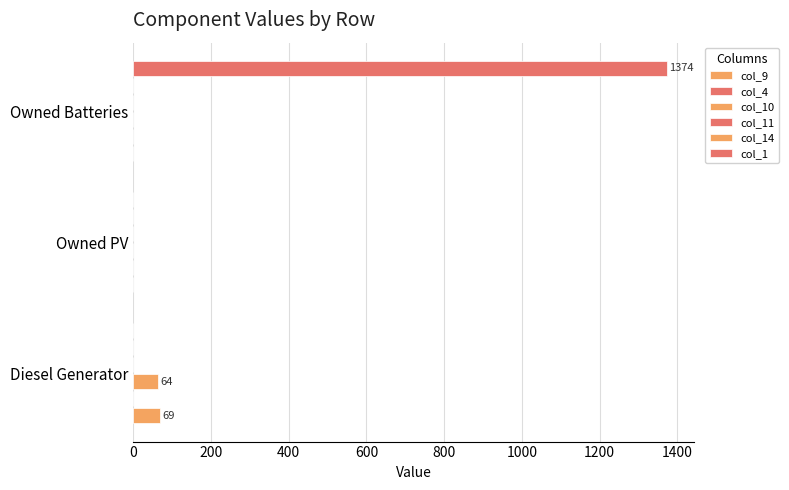

Which has a higher value, Owned Batteries or Owned PV?

Owned Batteries